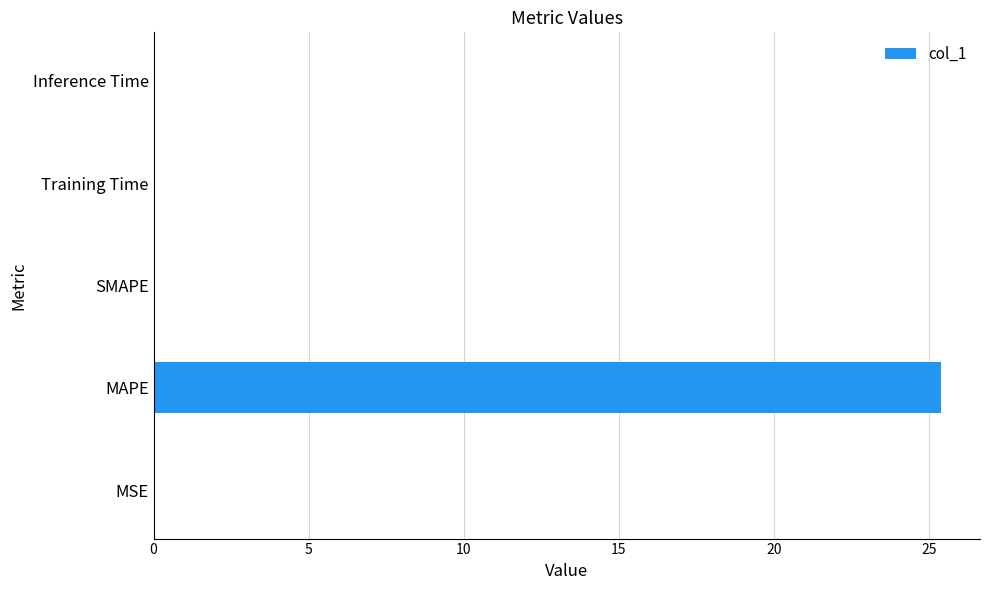

True or false: the data shows 35.0 at MAPE.

False